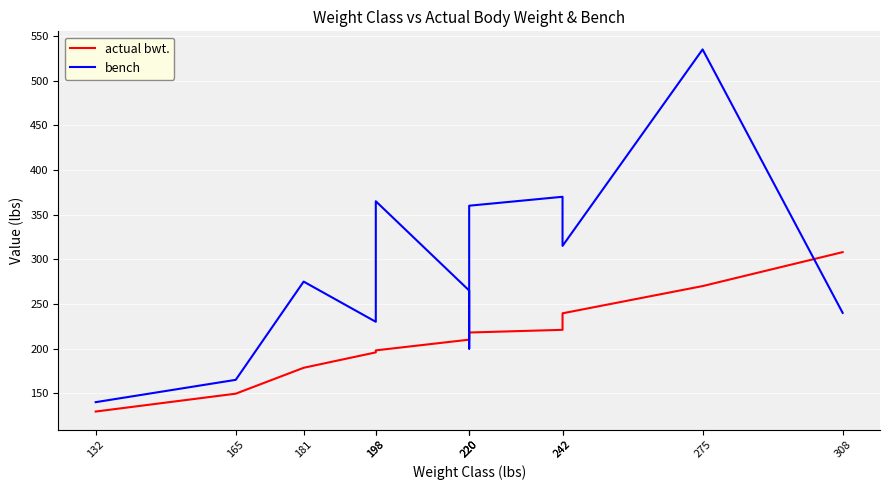

Rank the series by their maximum value, from lowest to highest.

actual bwt., bench